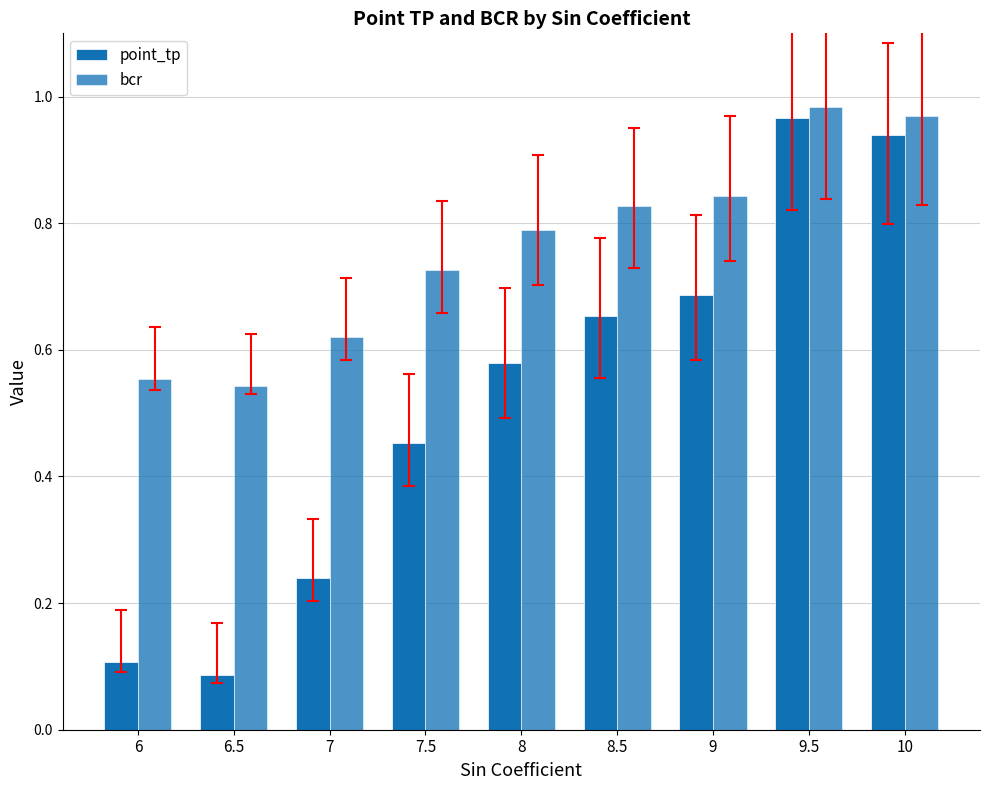

Are the bars grouped side by side (vs. stacked)?

Yes